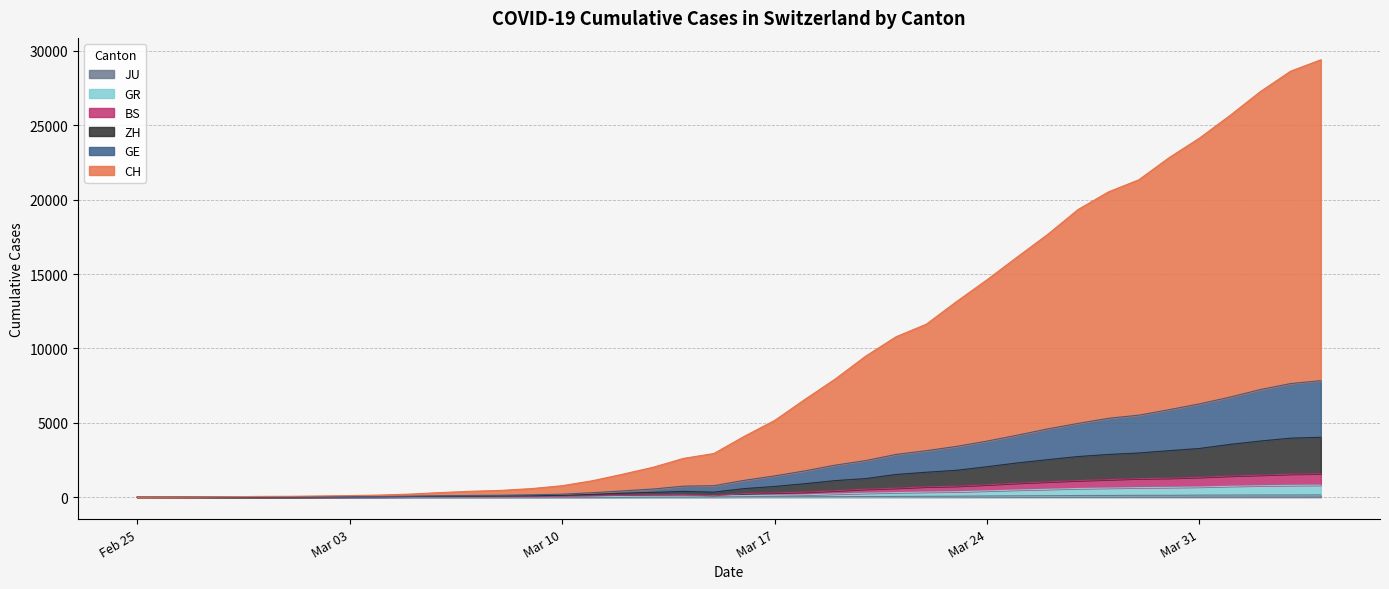

What is the average value of the CH series?

8747